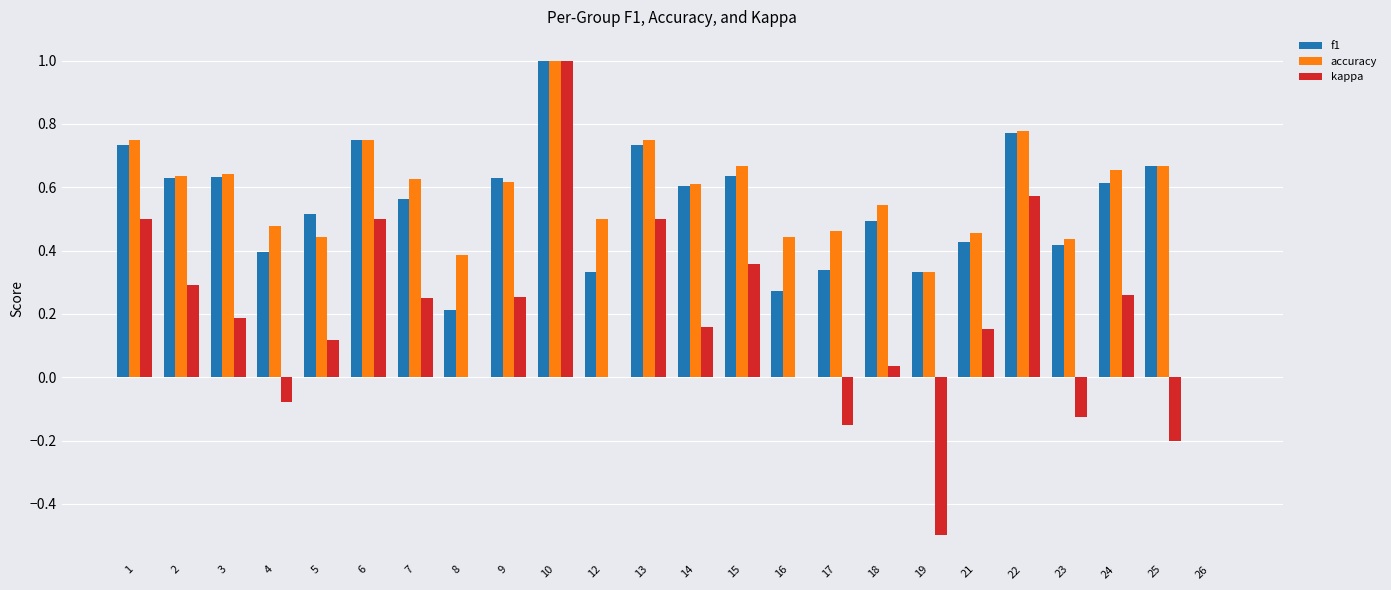

Which series changed the most between 8 and 24?

f1